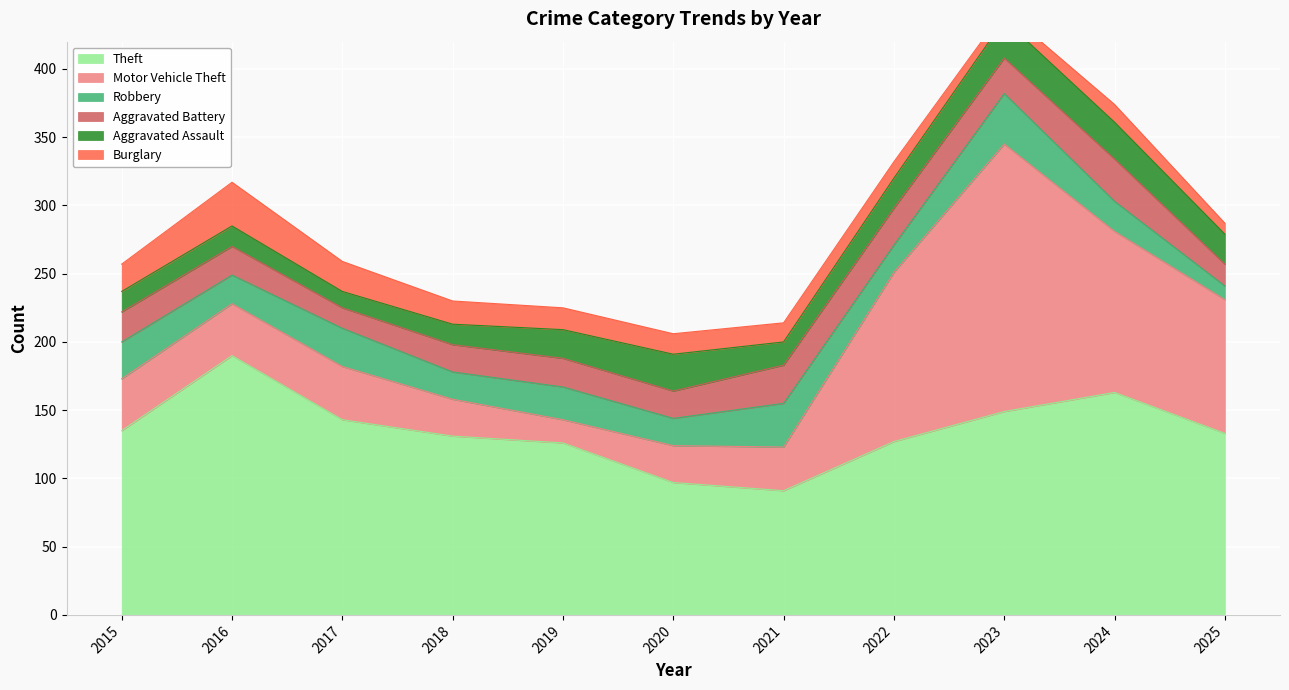

Count the number of data series in this chart.

6